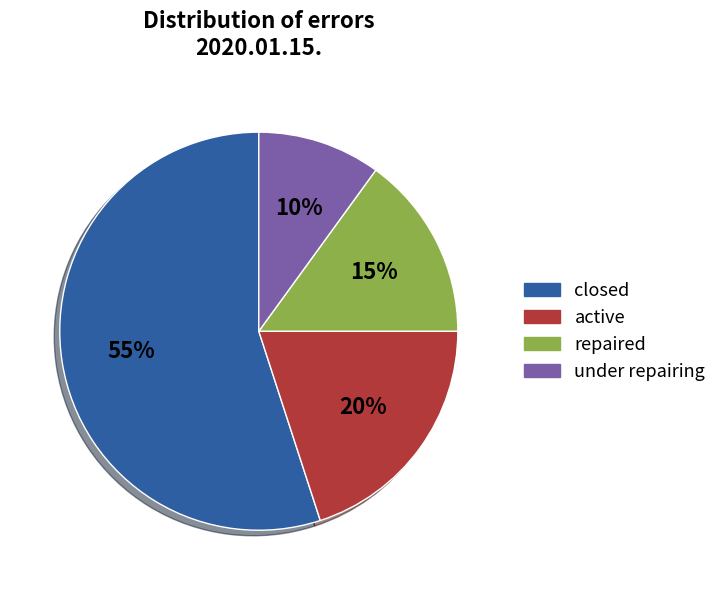

Which slice is the smallest?

under repairing